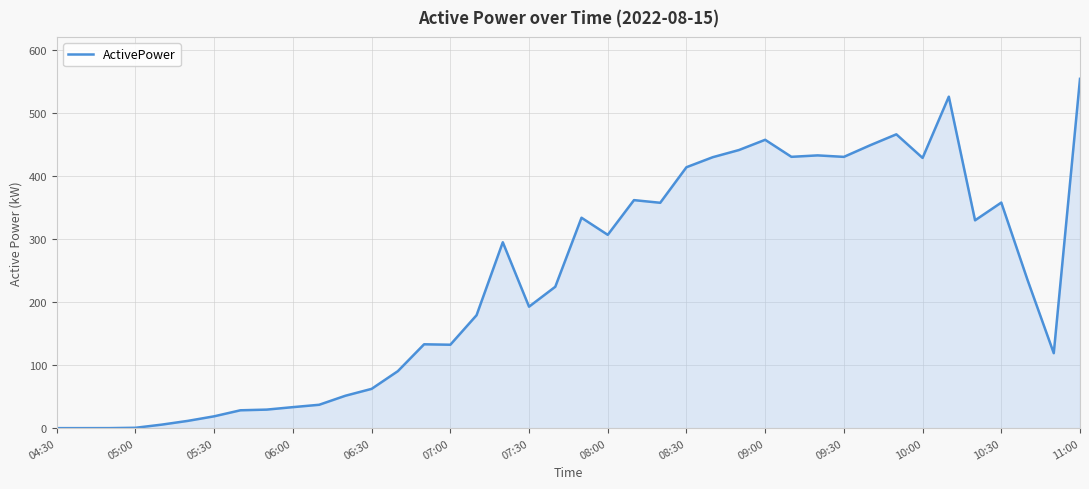

What is the maximum value shown in the chart?

554.7